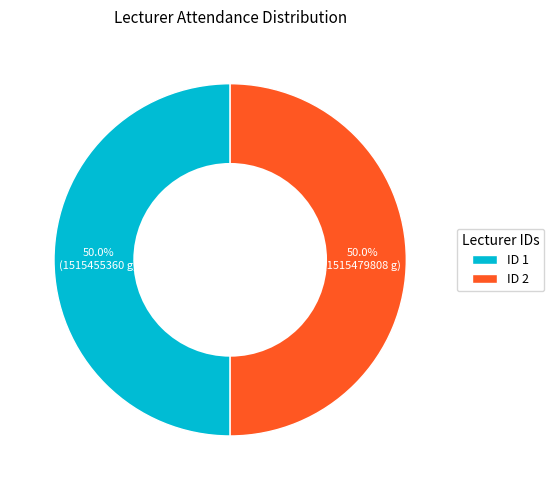

What is the ratio of the value at ID 2 to the value at ID 1?

1.0